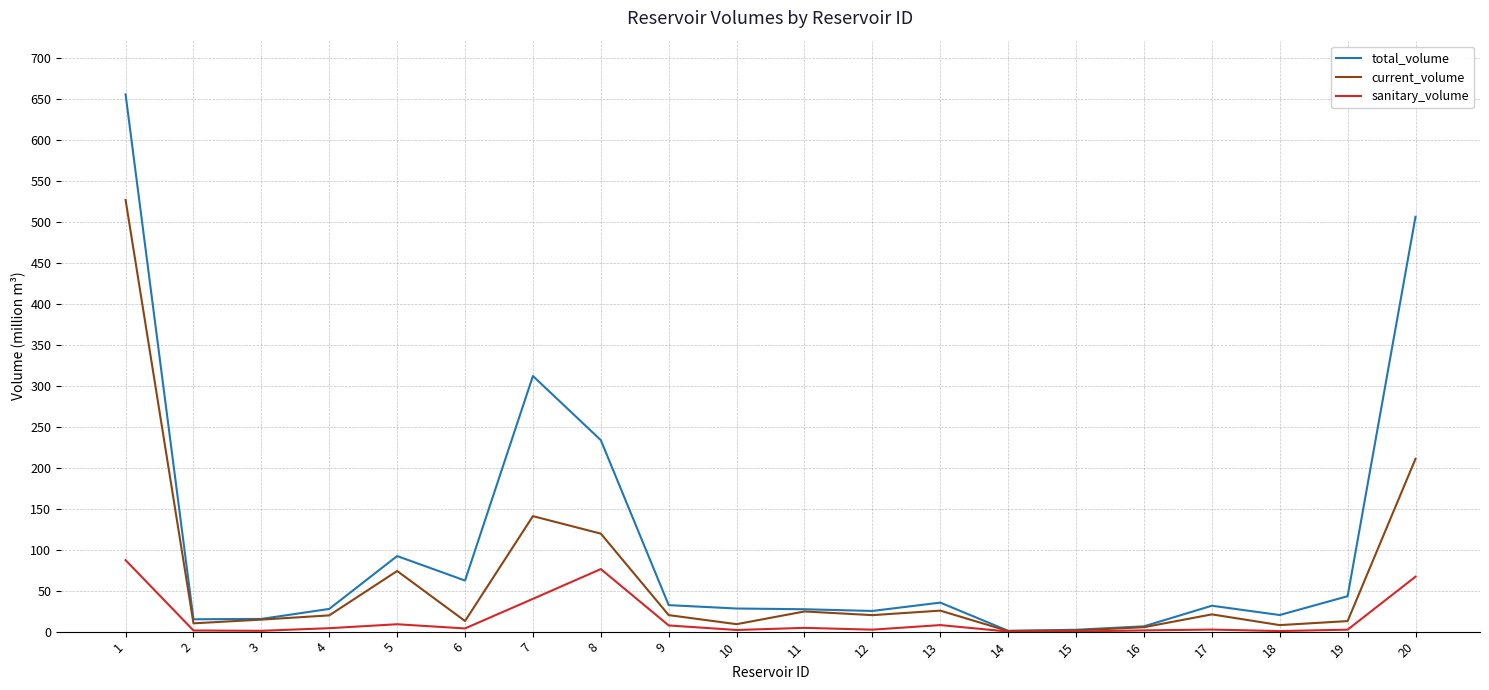

The value of total_volume at 11 is 27.3. True or false?

True